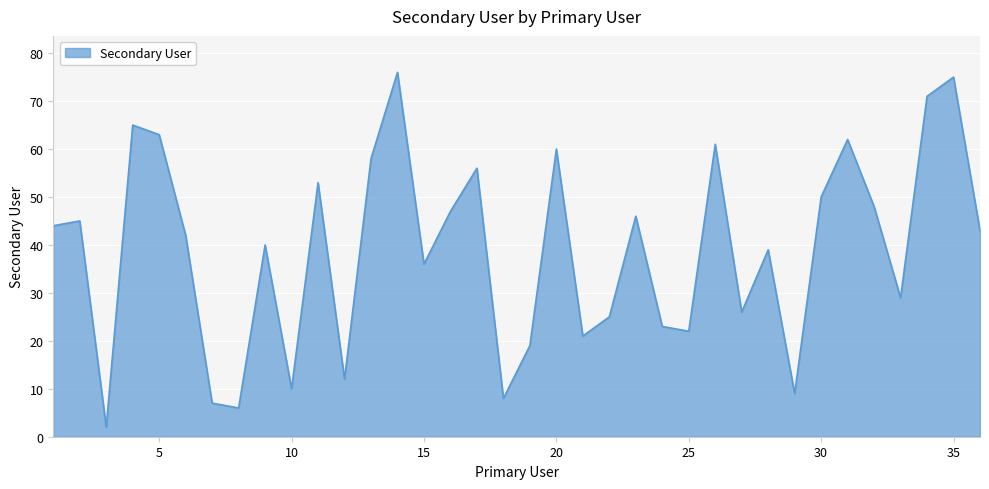

What is the difference between the maximum and minimum values?

74